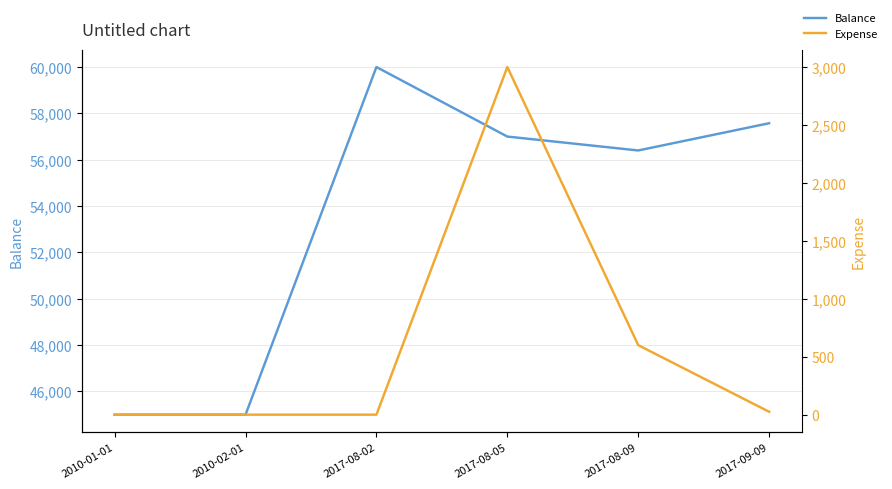

True or false: Expense and Balance cross at least once.

False